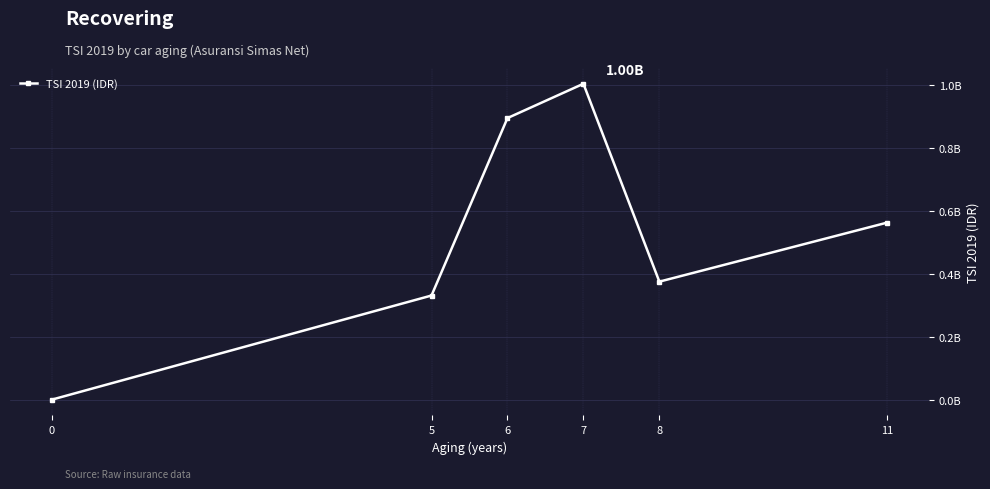

What is the ratio of the value at 6 to the value at 5?

2.7